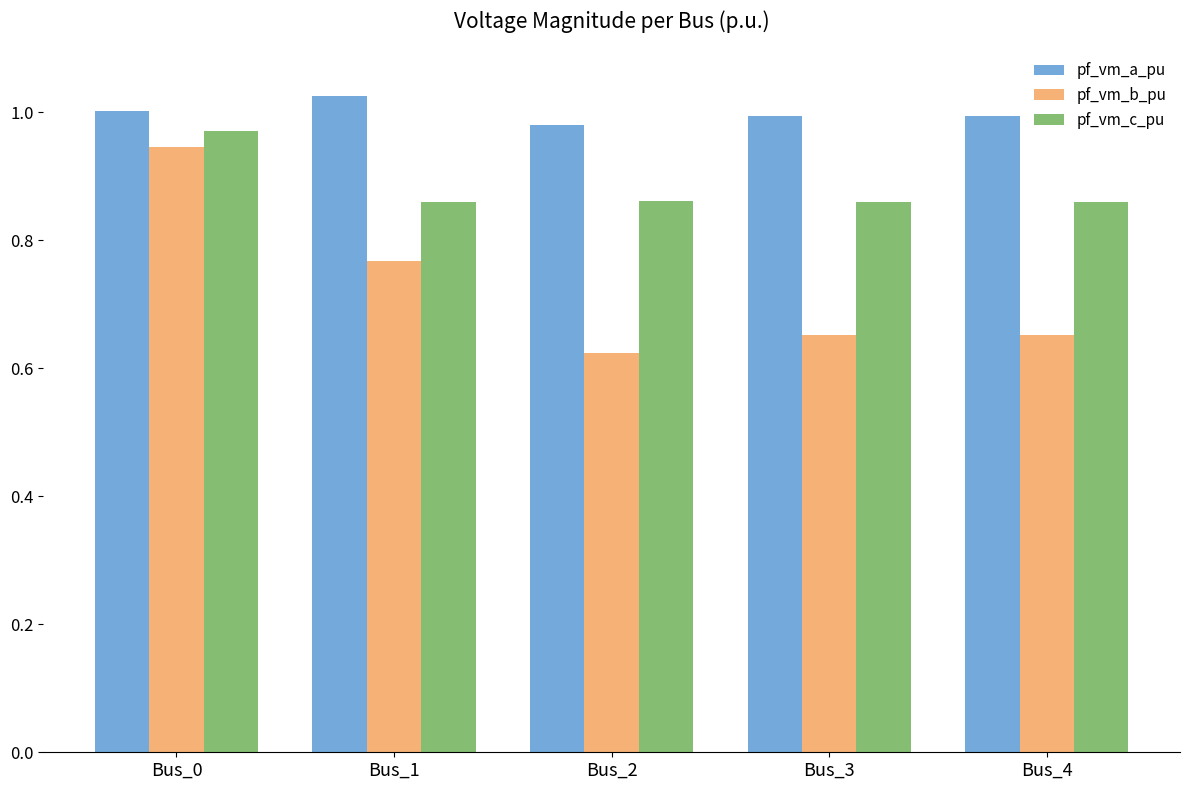

What is the sum of all pf_vm_b_pu values?

3.6